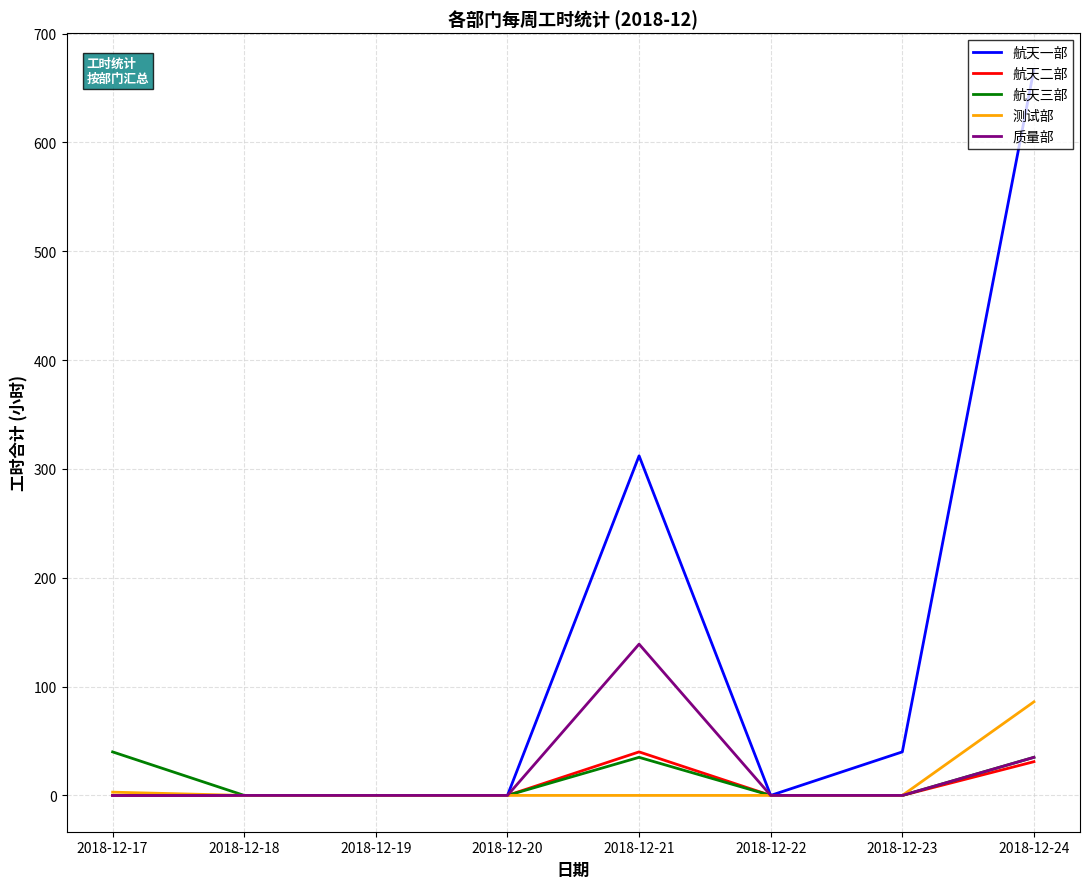

How many series are shown in this chart?

5